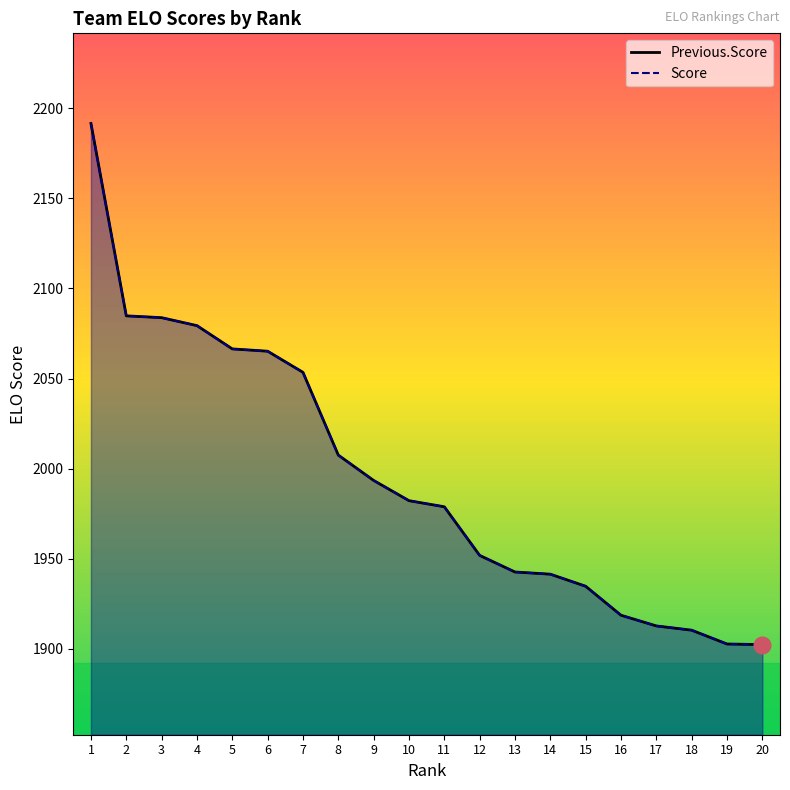

What value does the Score series have at 18?

1910.4